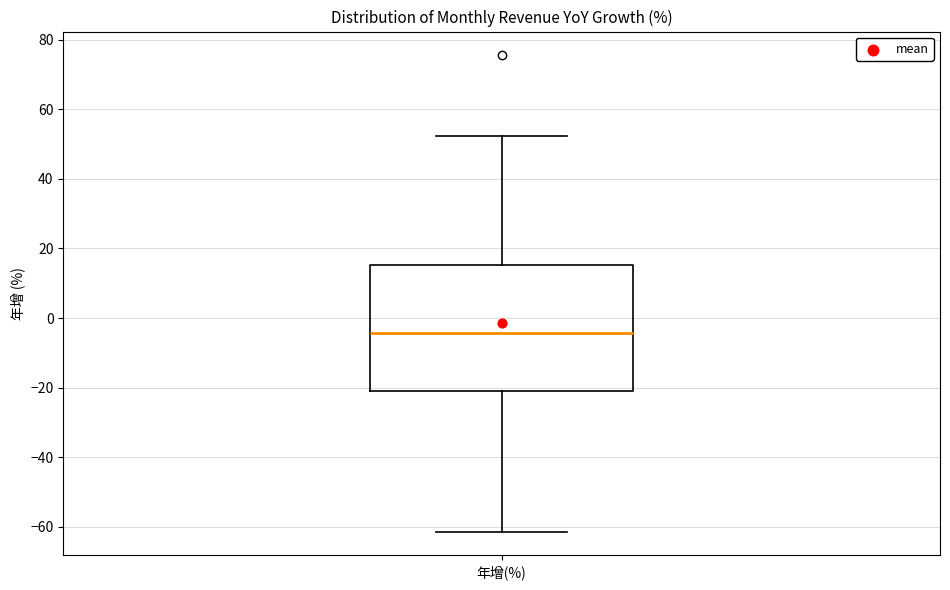

Read this box plot against the y-axis: the position of the median line, the range covered by the box, and the ends of both whiskers. The values are not printed on the chart, so give them approximately, as read against the axis.

median -4, box -20 to 16, whiskers -62 to 52